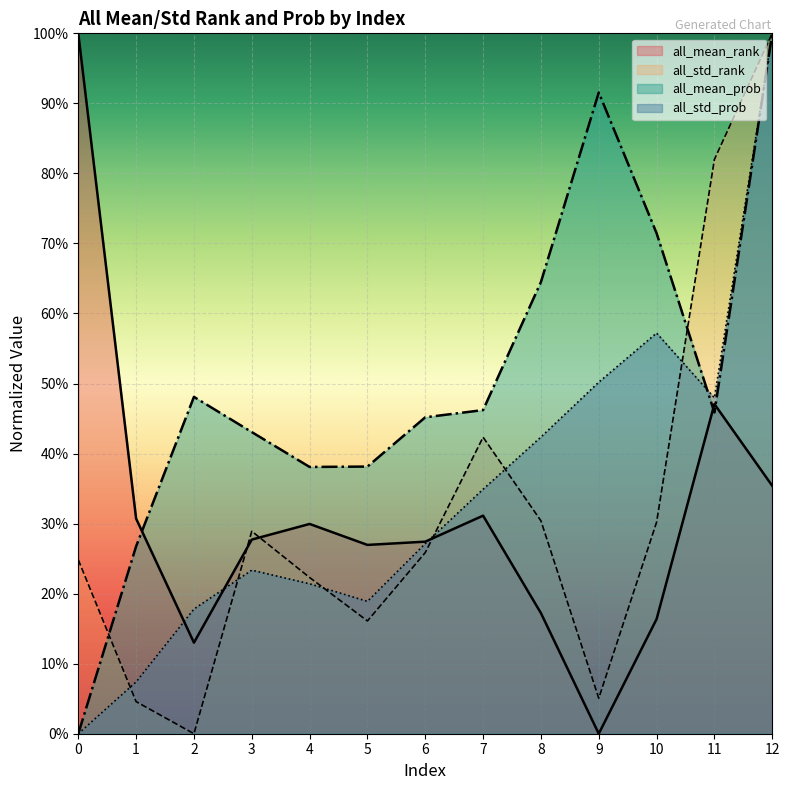

Between which two adjacent categories do all_std_prob and all_mean_prob first intersect?

10 and 11